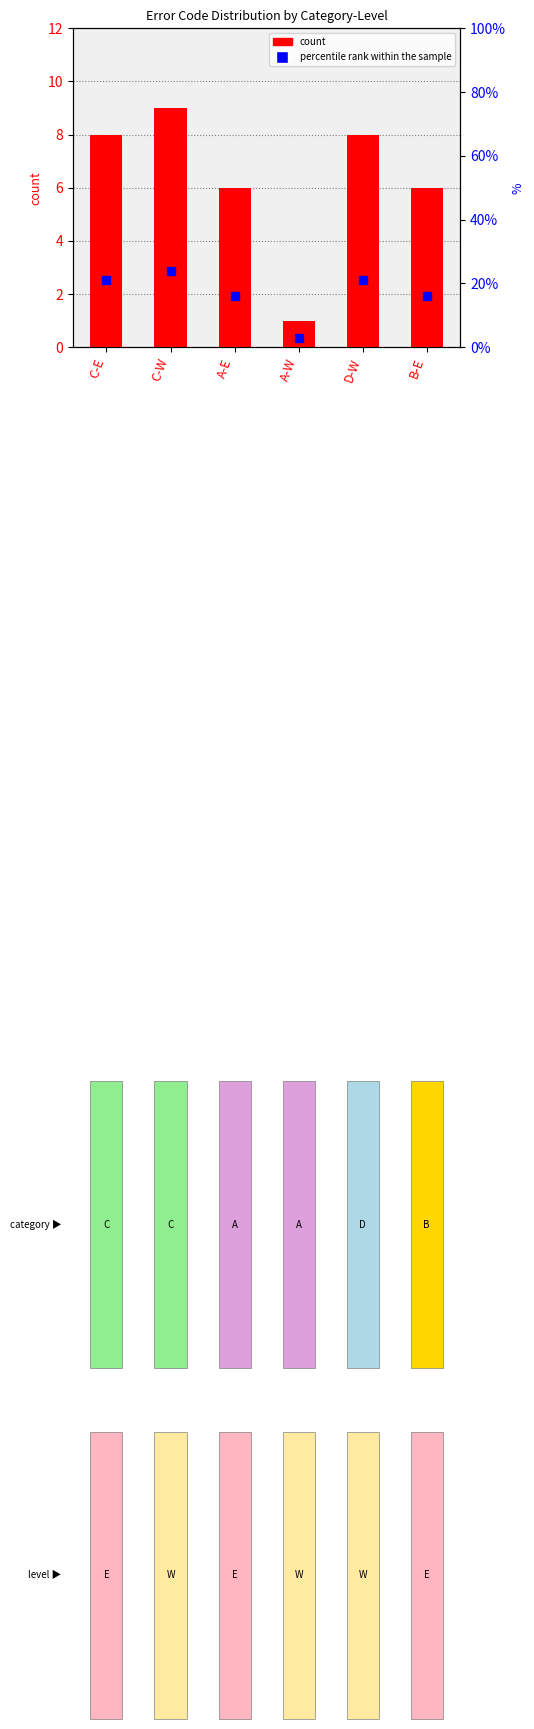

Which series has the largest total across all categories?

percentile rank within the sample